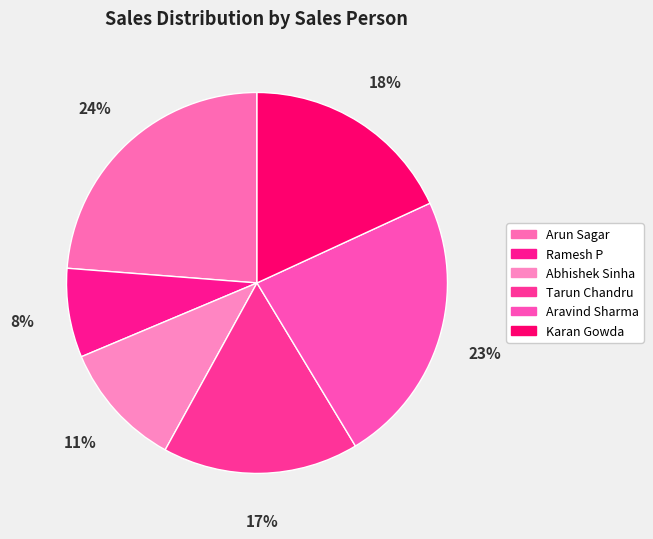

How many slices are in this pie chart?

6